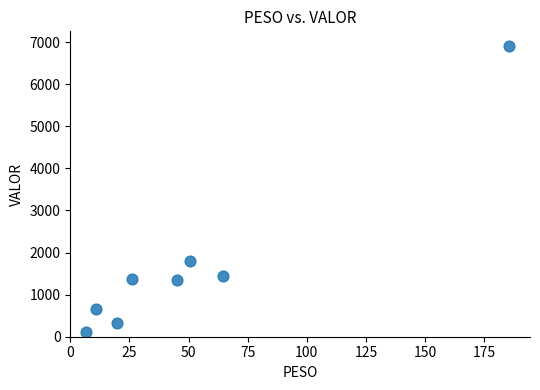

What Y value in the scatter plot is closest to 3511?

1796.5